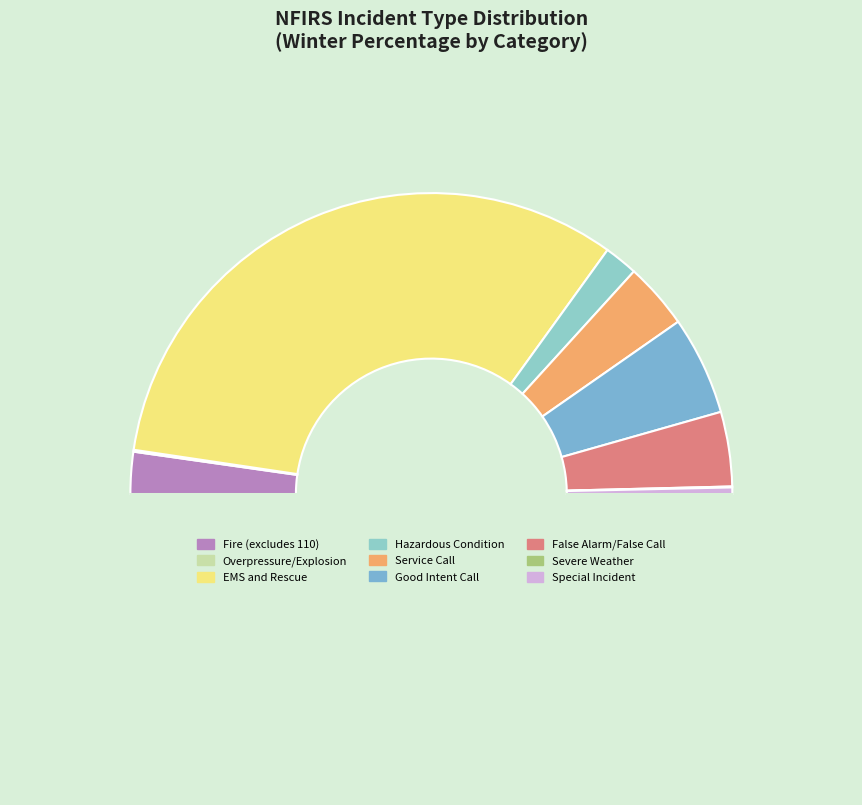

How many slices are in this pie chart?

9